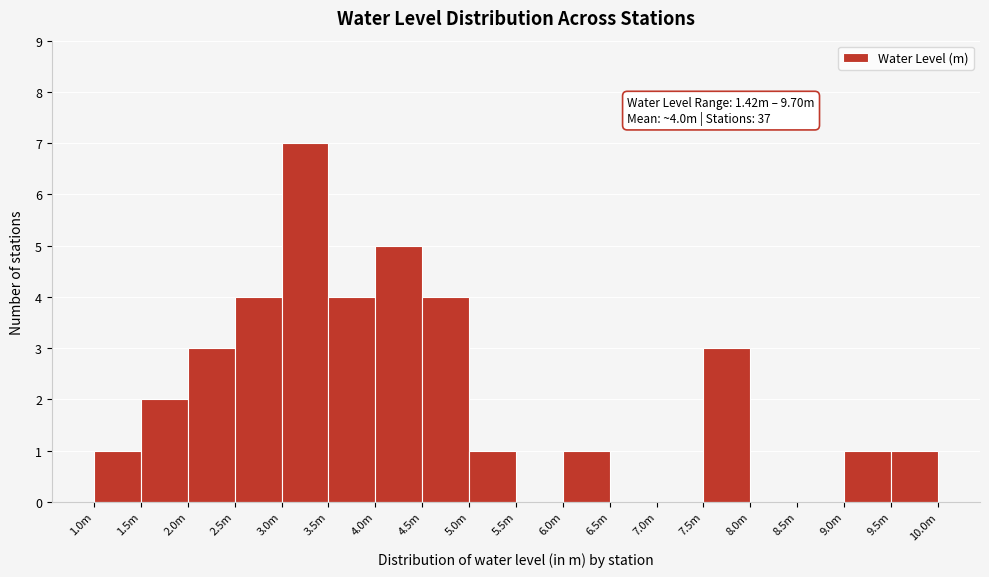

Reading left to right, list all the values displayed in this chart.

1.0m=1	1.5m=2	2.0m=3	2.5m=4	3.0m=7	3.5m=4	4.0m=5	4.5m=4	5.0m=1	5.5m=0	6.0m=1	6.5m=0	7.0m=0	7.5m=3	8.0m=0	8.5m=0	9.0m=1	9.5m=1